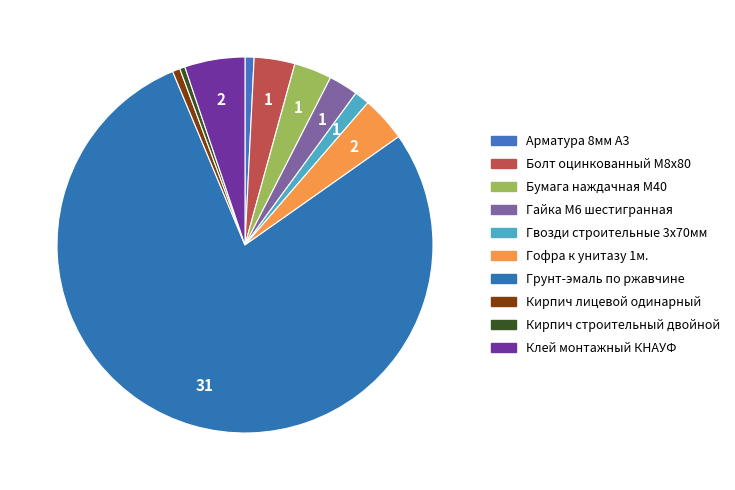

To the nearest percent, what is the difference between the largest and smallest slice percentages?

78%